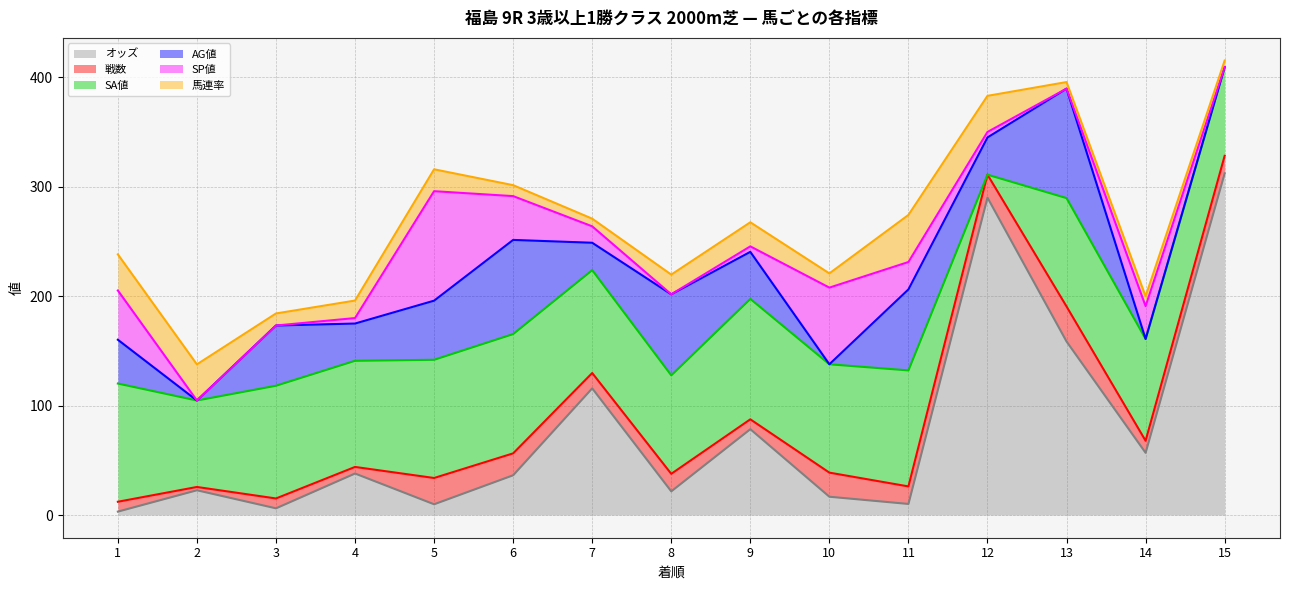

True or false: SA値 has a value of 79.0 at 2.

True